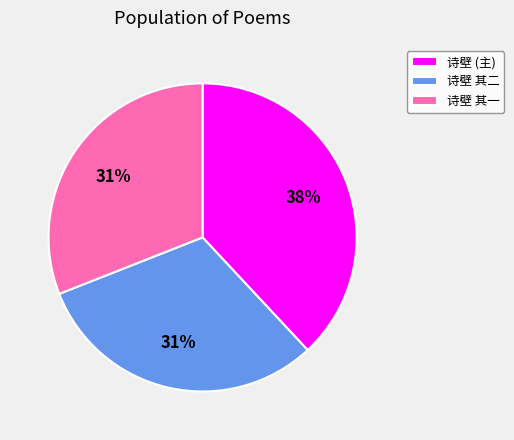

What percentage is the 诗壁 其二 slice, to the nearest percent?

31%